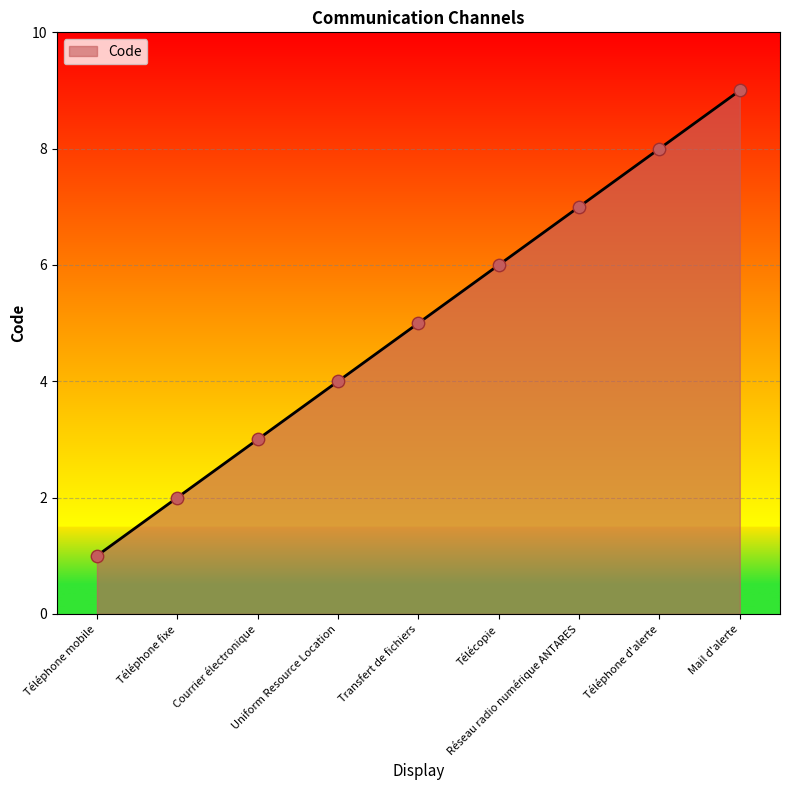

Approximately how many times larger is the value at Télécopie compared to Téléphone mobile?

6.0